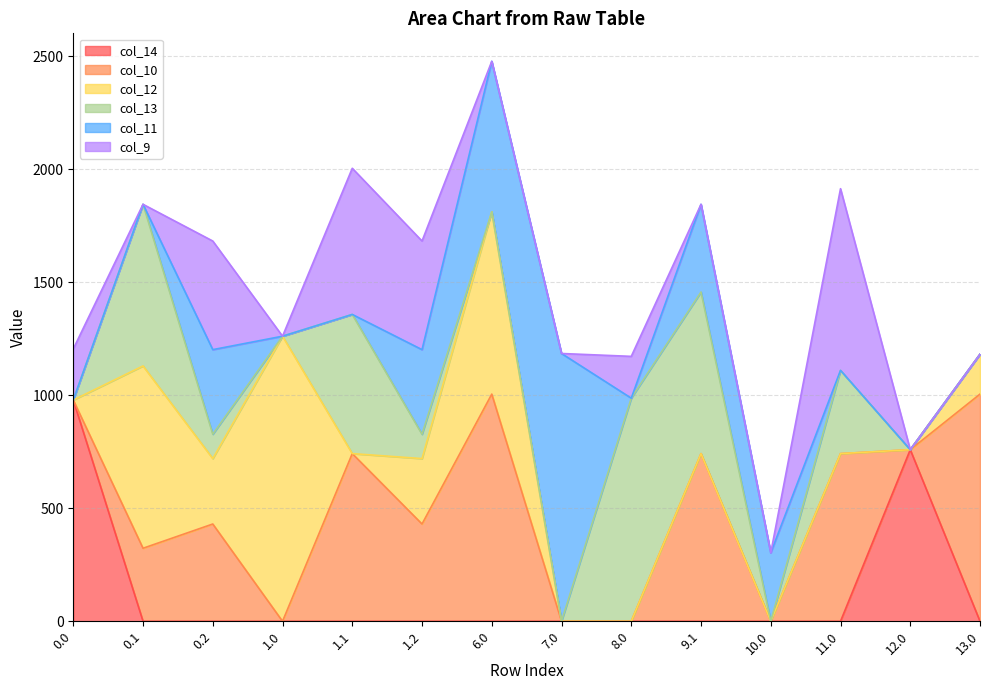

What are all the series names shown in the legend?

col_14, col_10, col_12, col_13, col_11, col_9